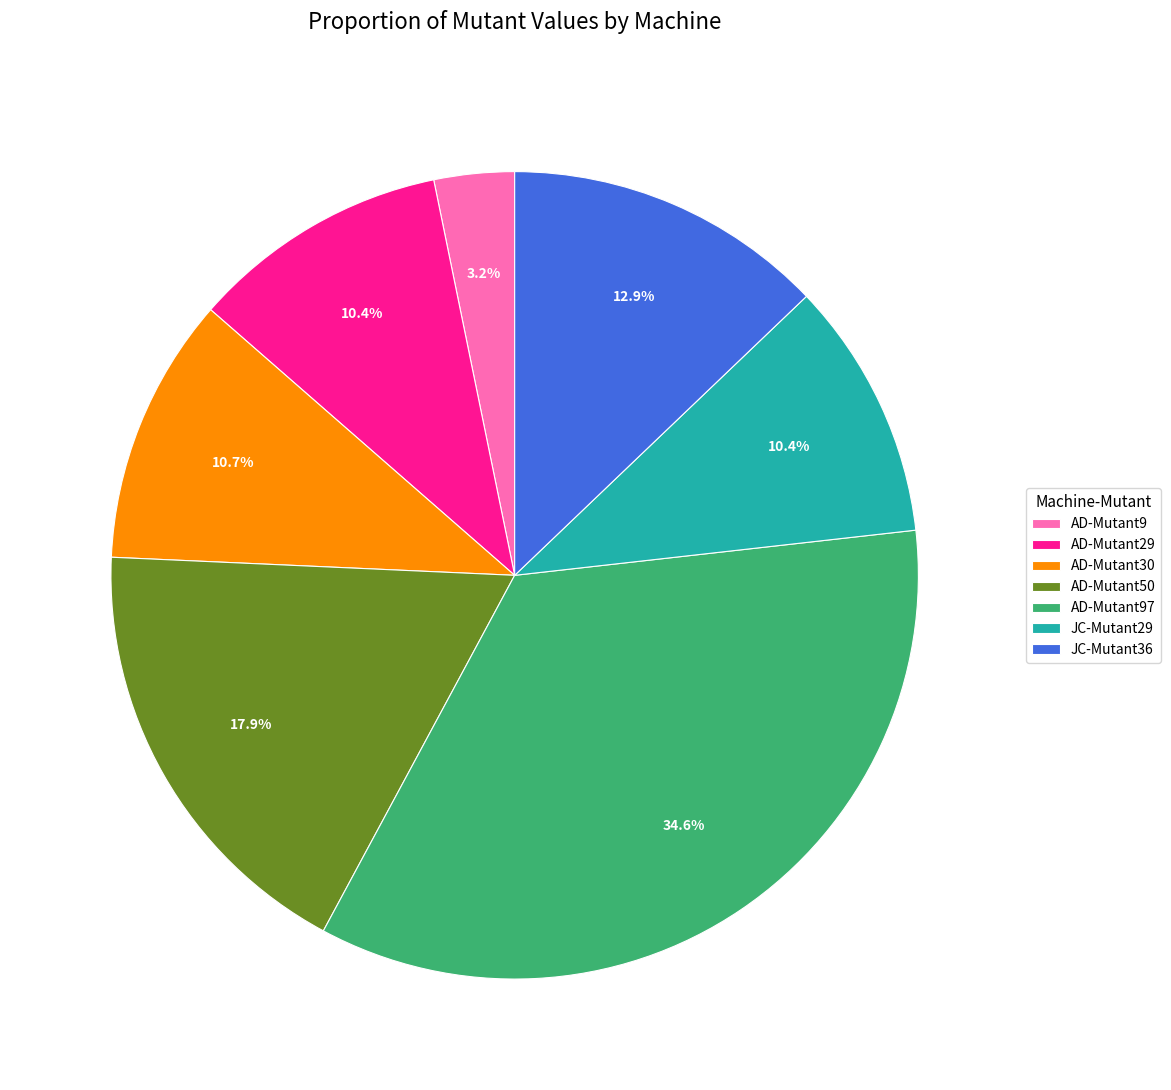

How much of the chart is everything except AD-Mutant50?

82.1%